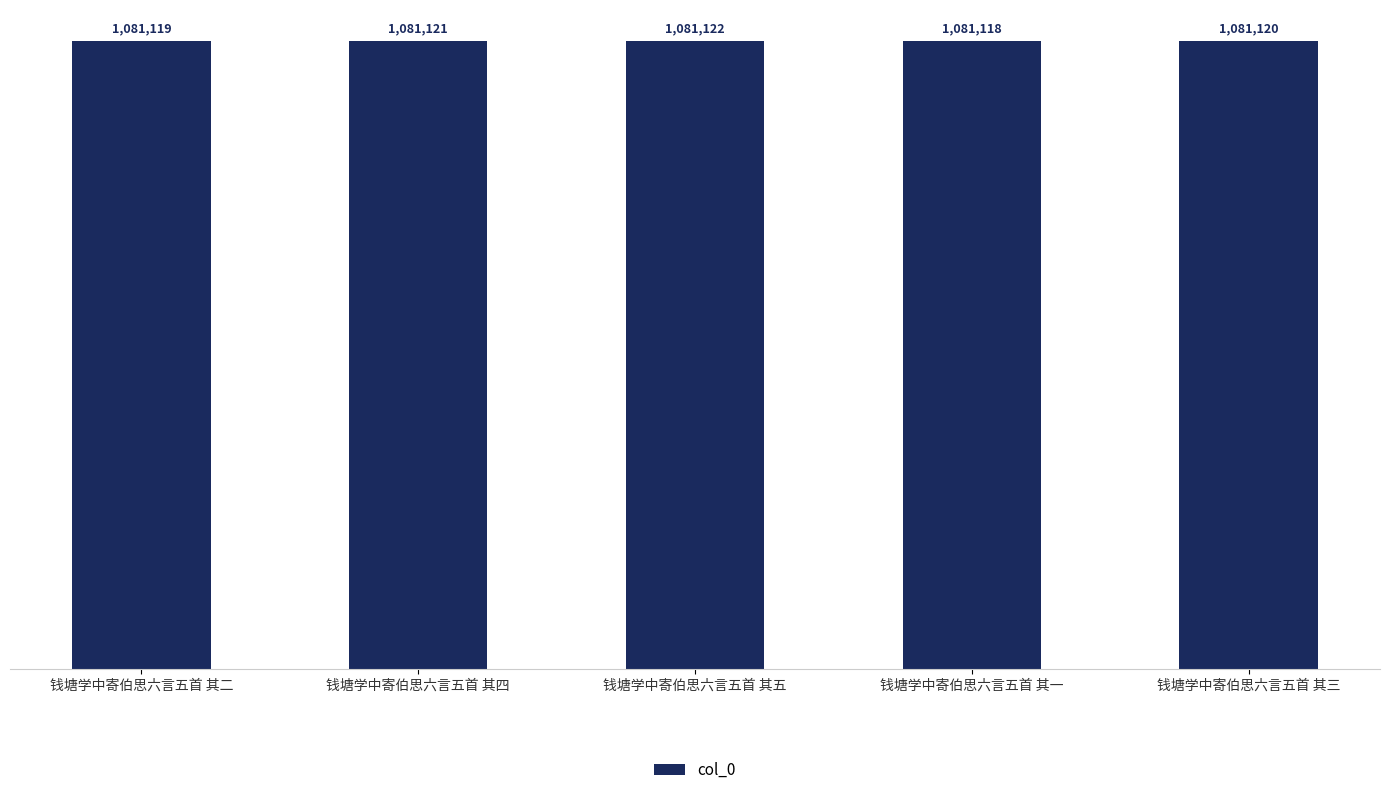

Reading left to right, what are all the values shown in this chart?

钱塘学中寄伯思六言五首 其二=1081119	钱塘学中寄伯思六言五首 其四=1081121	钱塘学中寄伯思六言五首 其五=1081122	钱塘学中寄伯思六言五首 其一=1081118	钱塘学中寄伯思六言五首 其三=1081120